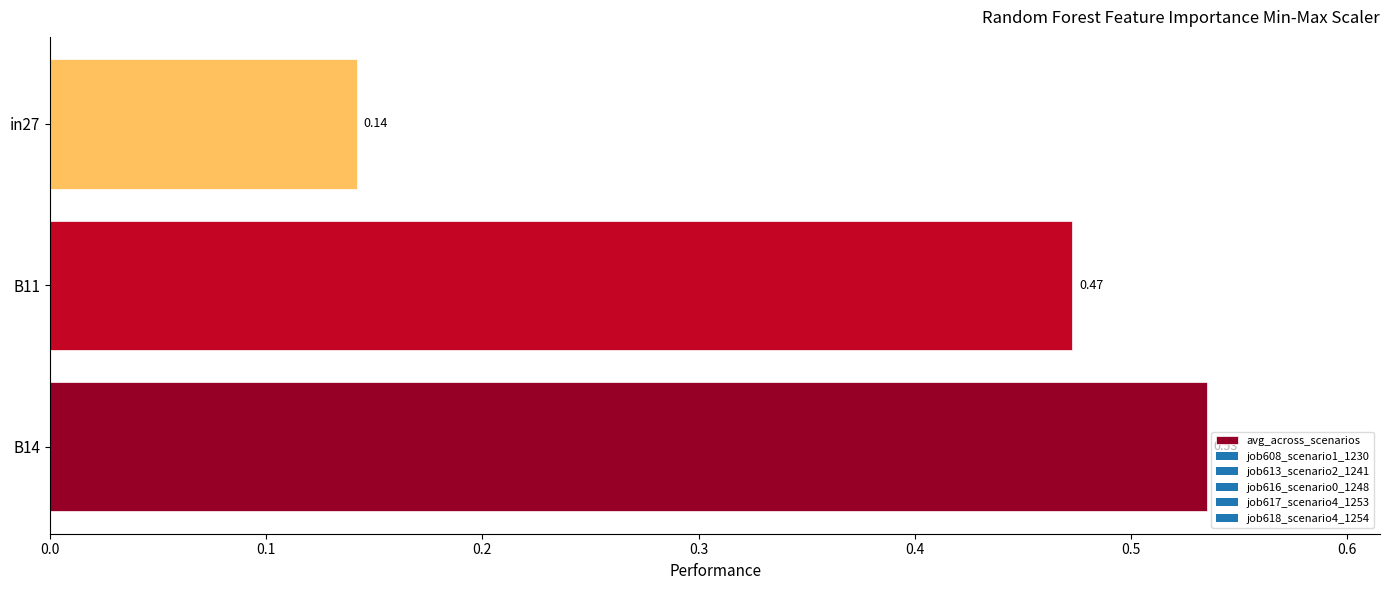

Does the chart contain stacked bars?

No